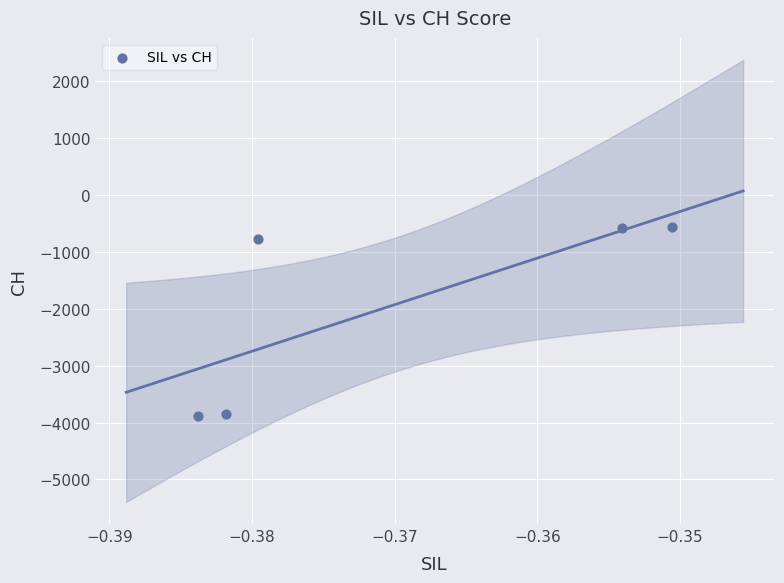

What Y value in the scatter plot is closest to -2221?

-763.8